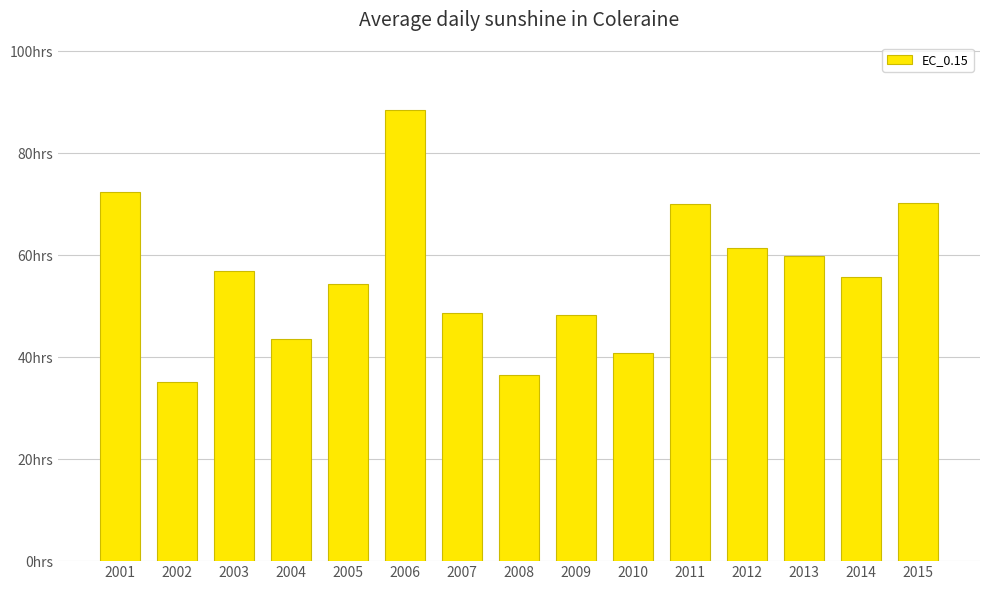

Rank the categories by value from highest to lowest.

2006, 2001, 2015, 2011, 2012, 2013, 2003, 2014, 2005, 2007, 2009, 2004, 2010, 2008, 2002